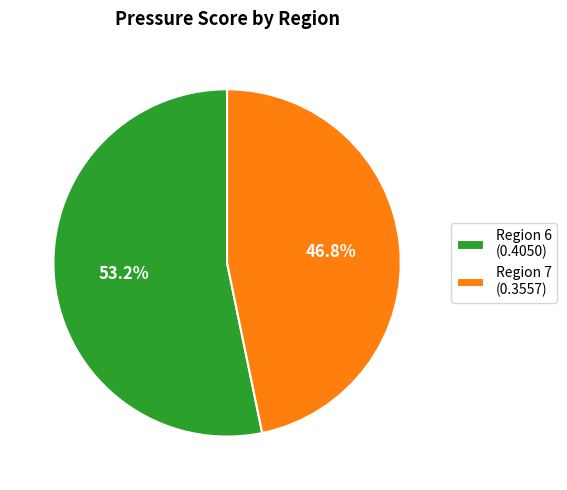

How many segments does this pie chart have?

2